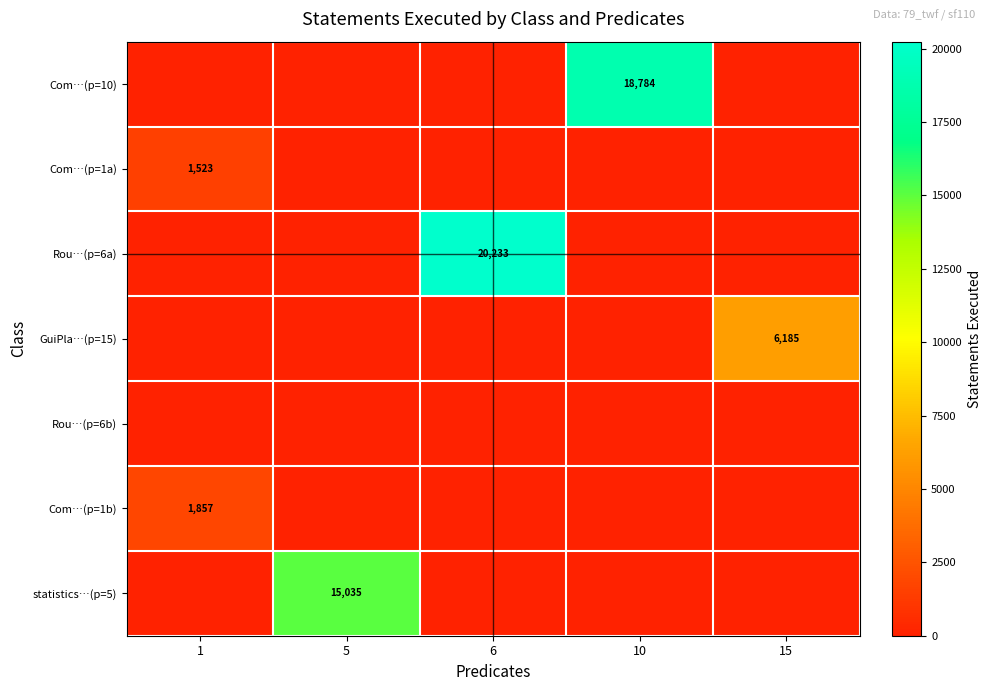

Where is row_5 nearest to the value 928?

5